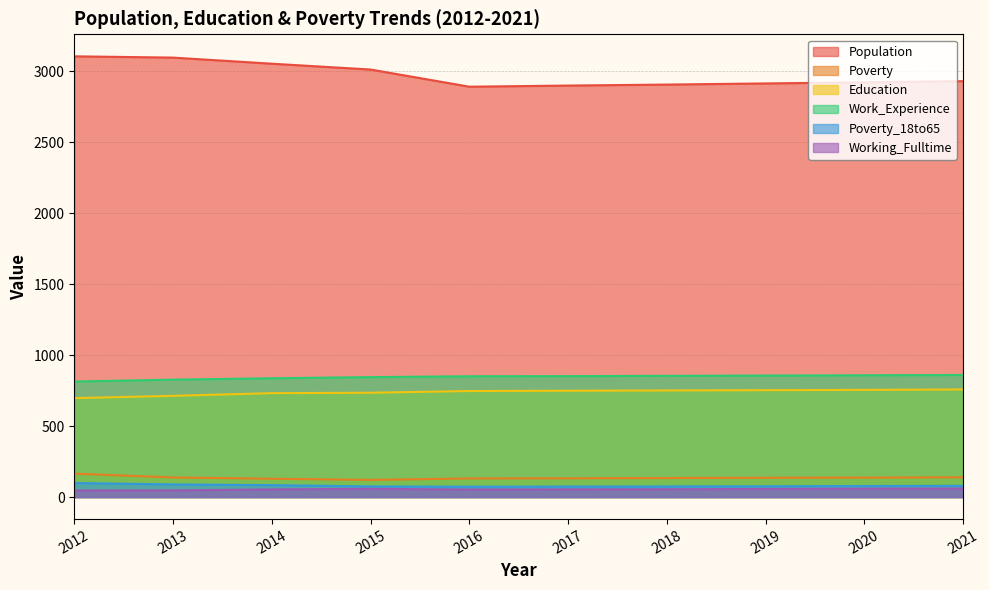

What is the average value of the Working_Fulltime series?

54